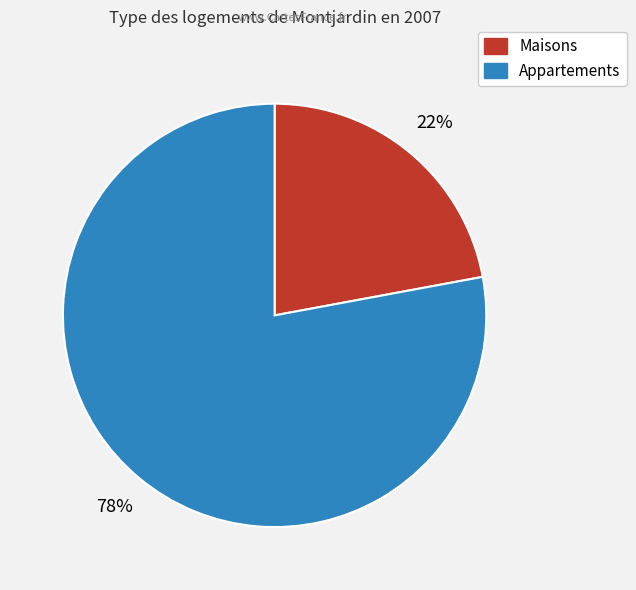

To the nearest percent, what is the average slice percentage?

50%